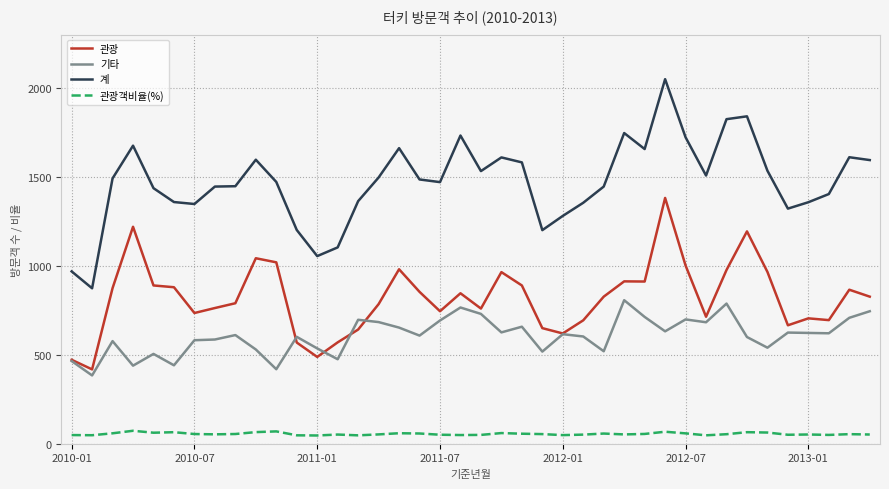

What are all the series names shown in the legend?

관광, 기타, 계, 관광객비율(%)